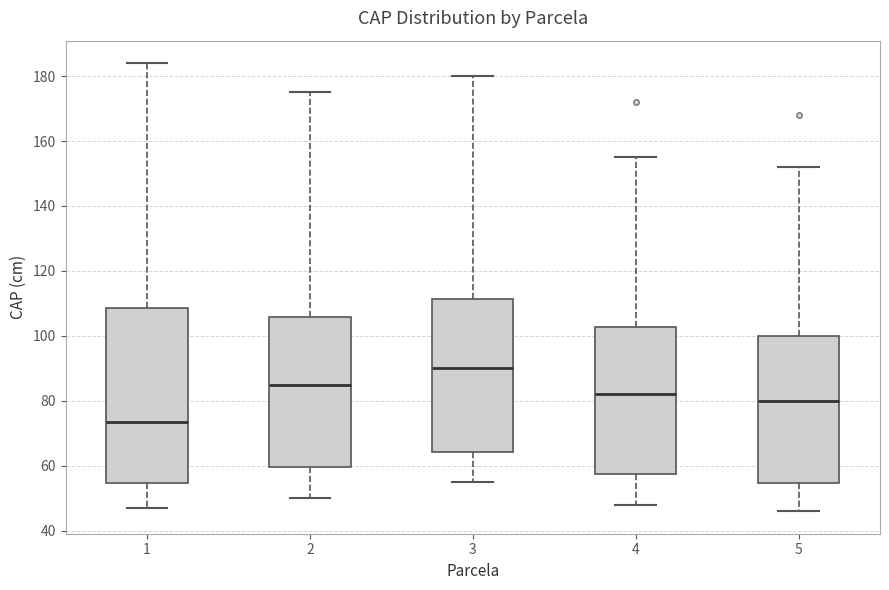

Which box has the highest median line?

3